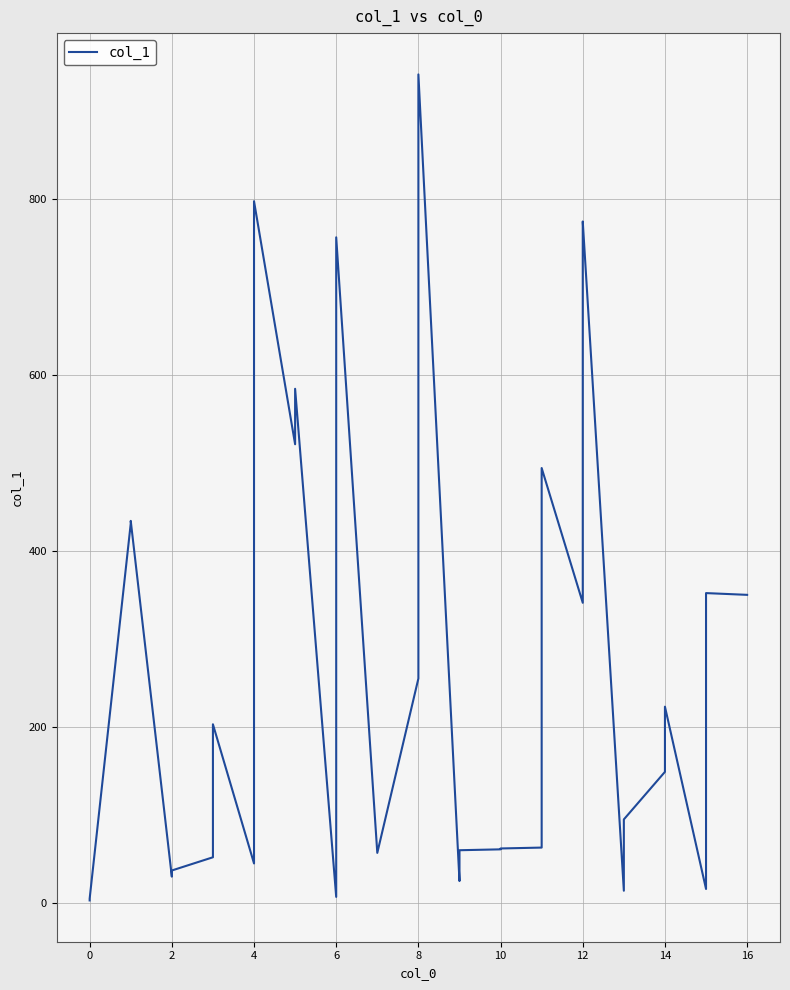

How many series are shown in this chart?

1